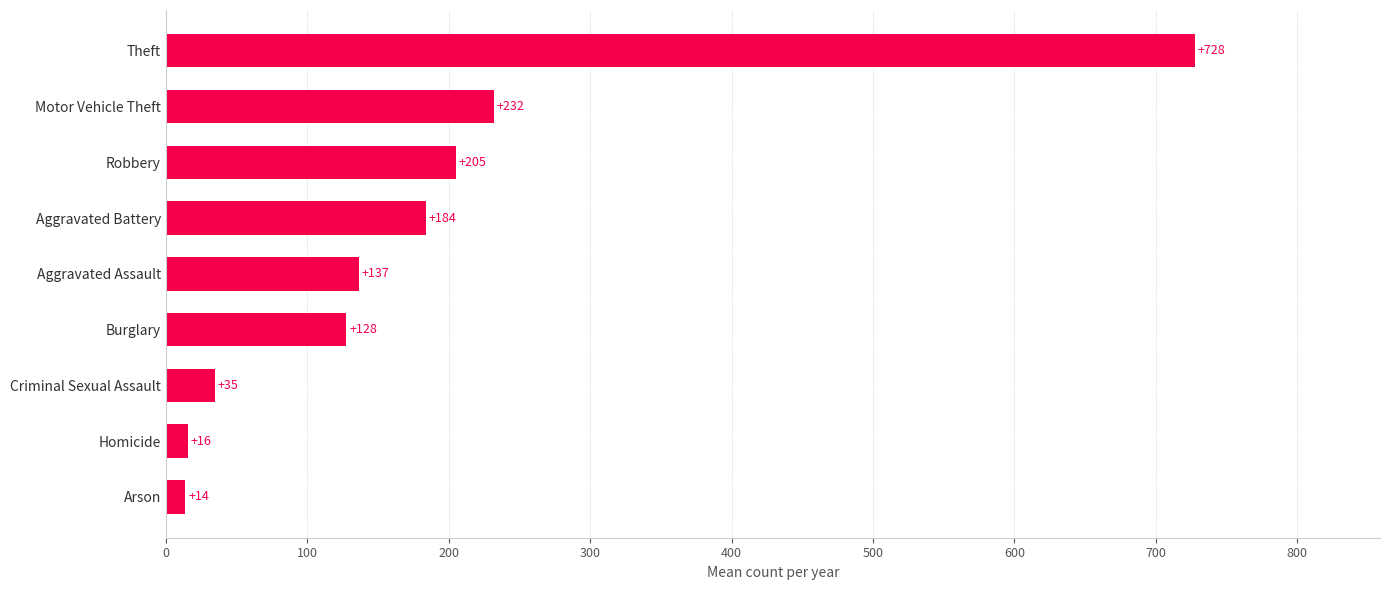

At which label is the value closest to 370?

Motor Vehicle Theft